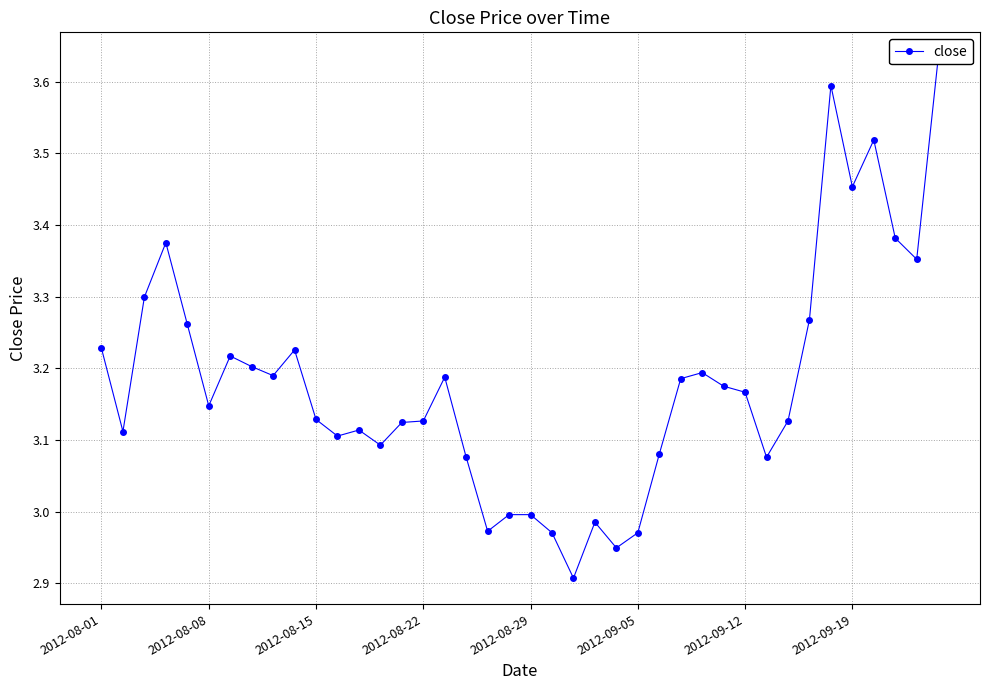

What is the change in value from 22 to 23?

+0.1